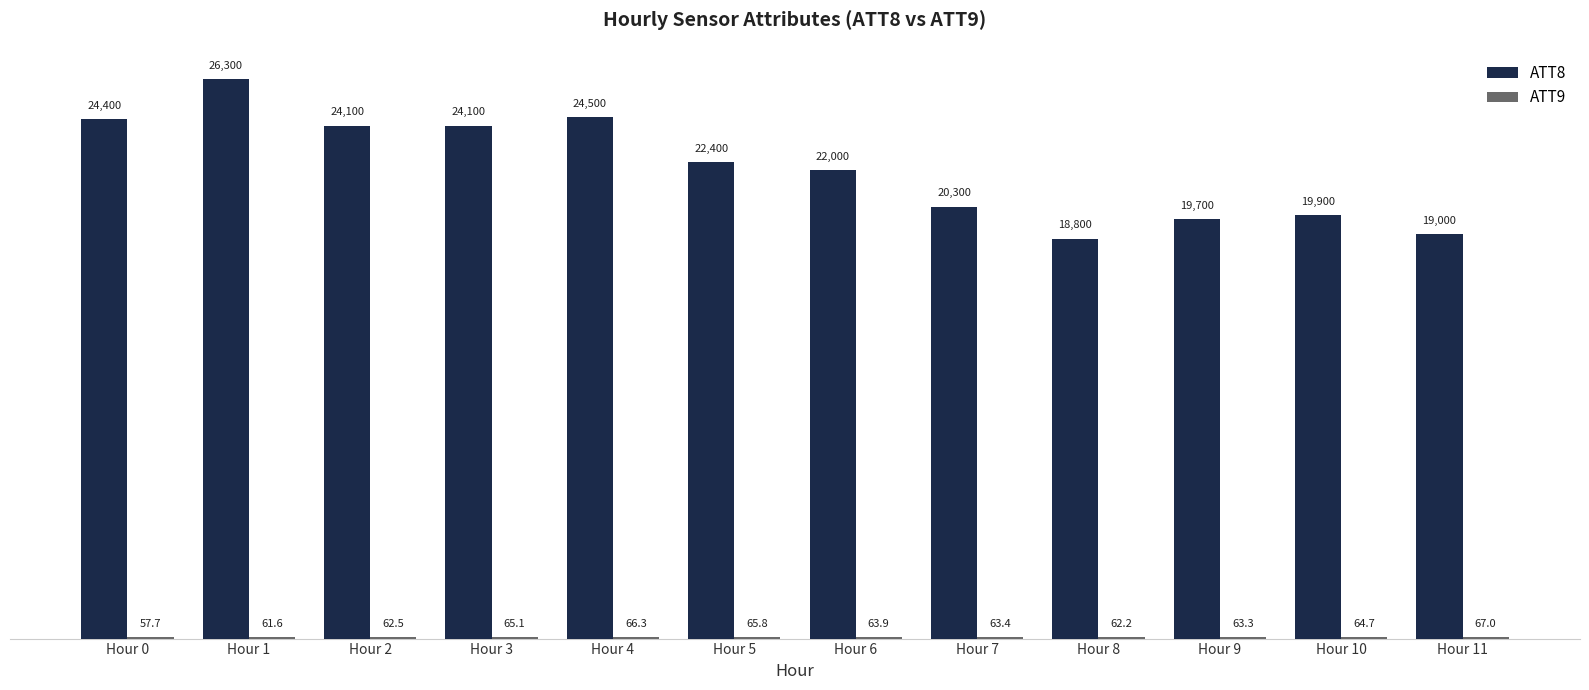

What value does the ATT8 series have at Hour 8?

18800.0